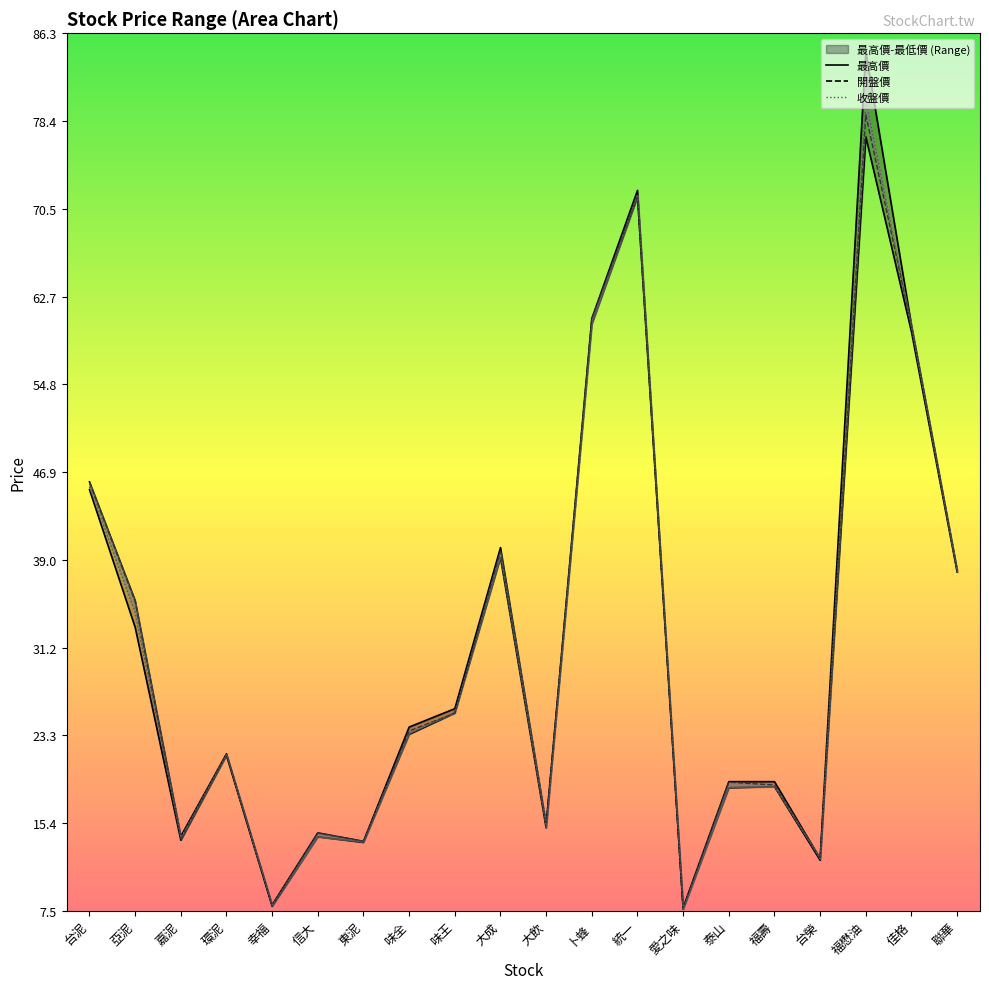

True or false: 收盤價 and 最高價 intersect in this chart.

False